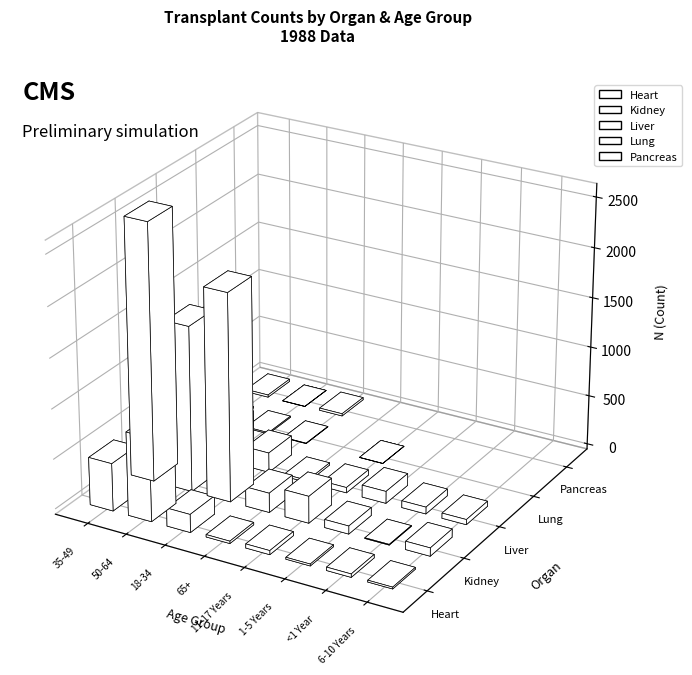

What is the sum of all Pancreas values?

47